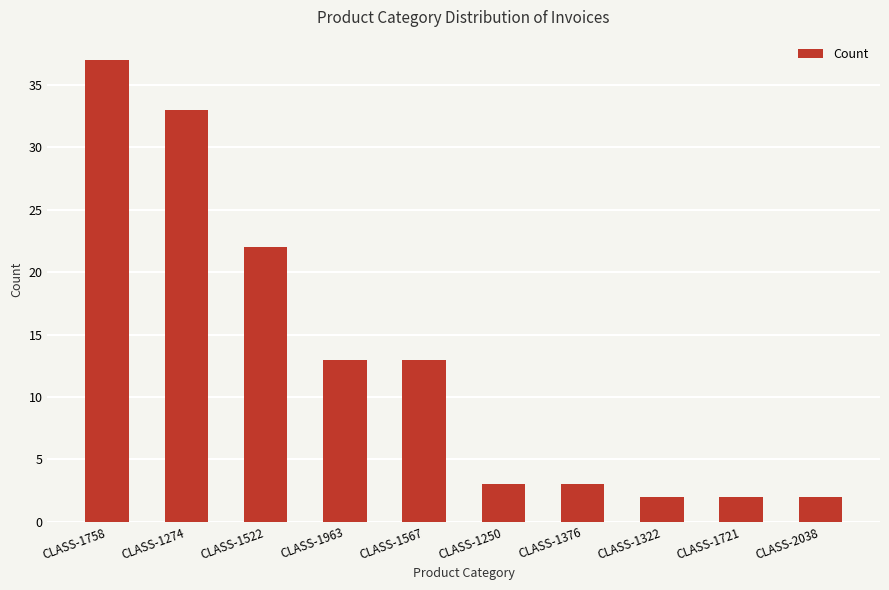

What is the difference between the values at CLASS-1963 and CLASS-1250?

10